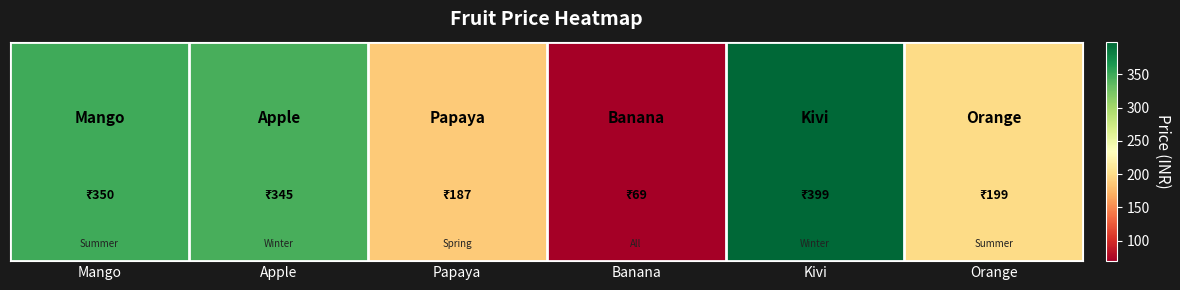

Approximately how many times larger is the value at Kivi compared to Papaya?

2.1